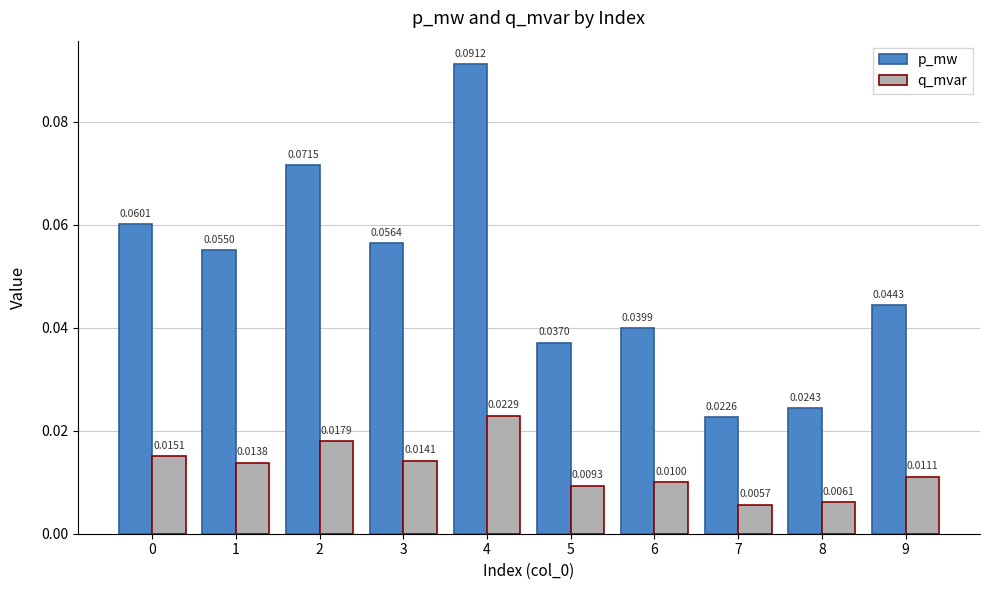

How many q_mvar values are between 0 and 1?

10